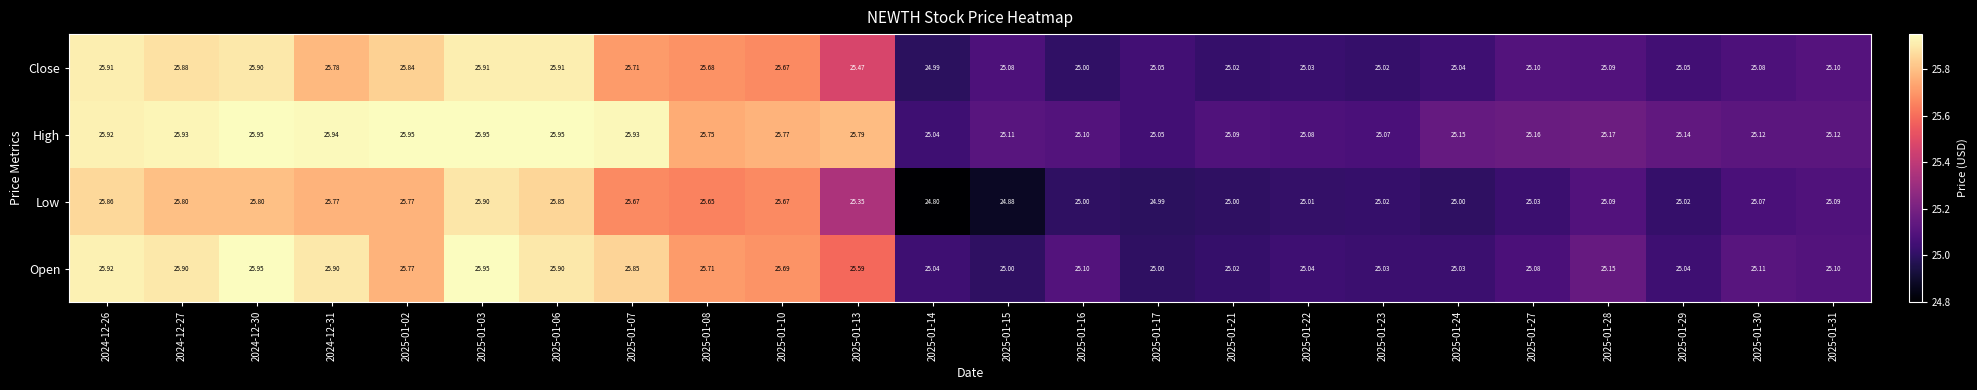

Is the value of Open at 2024-12-31 greater than the value of High at 2024-12-26?

No